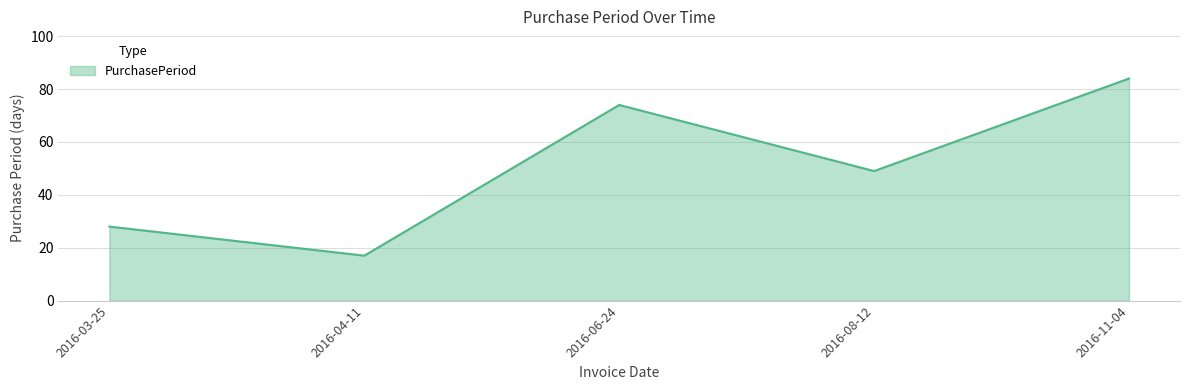

What is the maximum value shown in the chart?

84